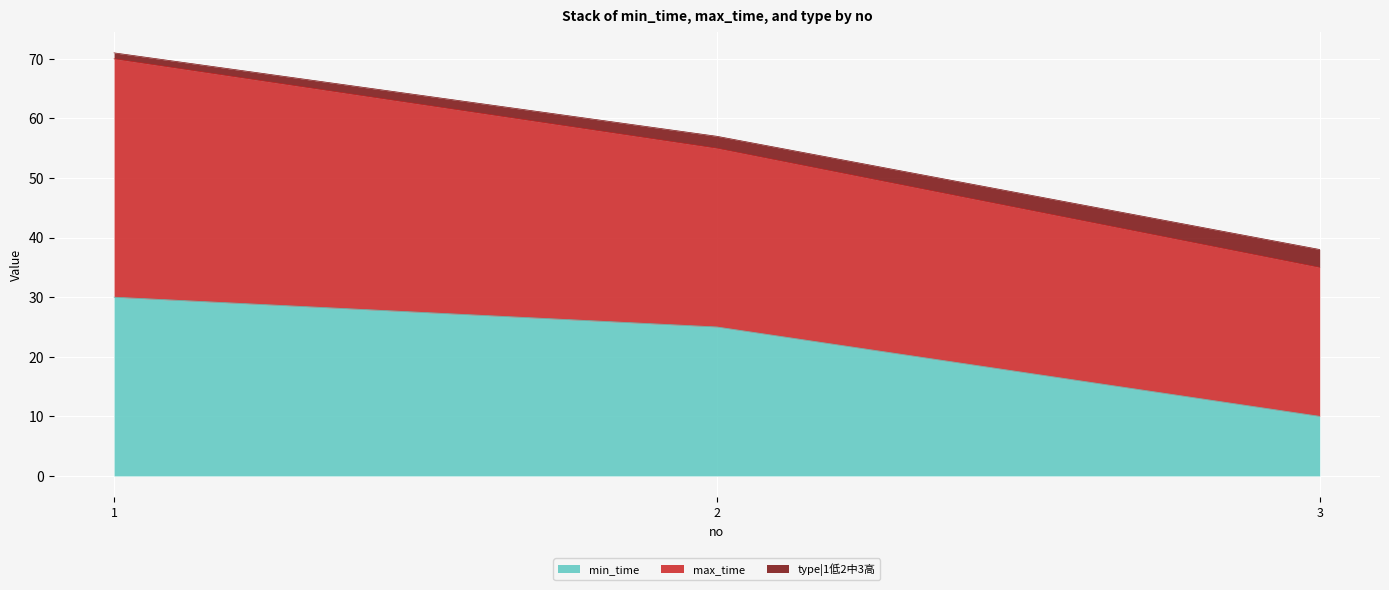

Which category has the lowest value in the min_time series?

3